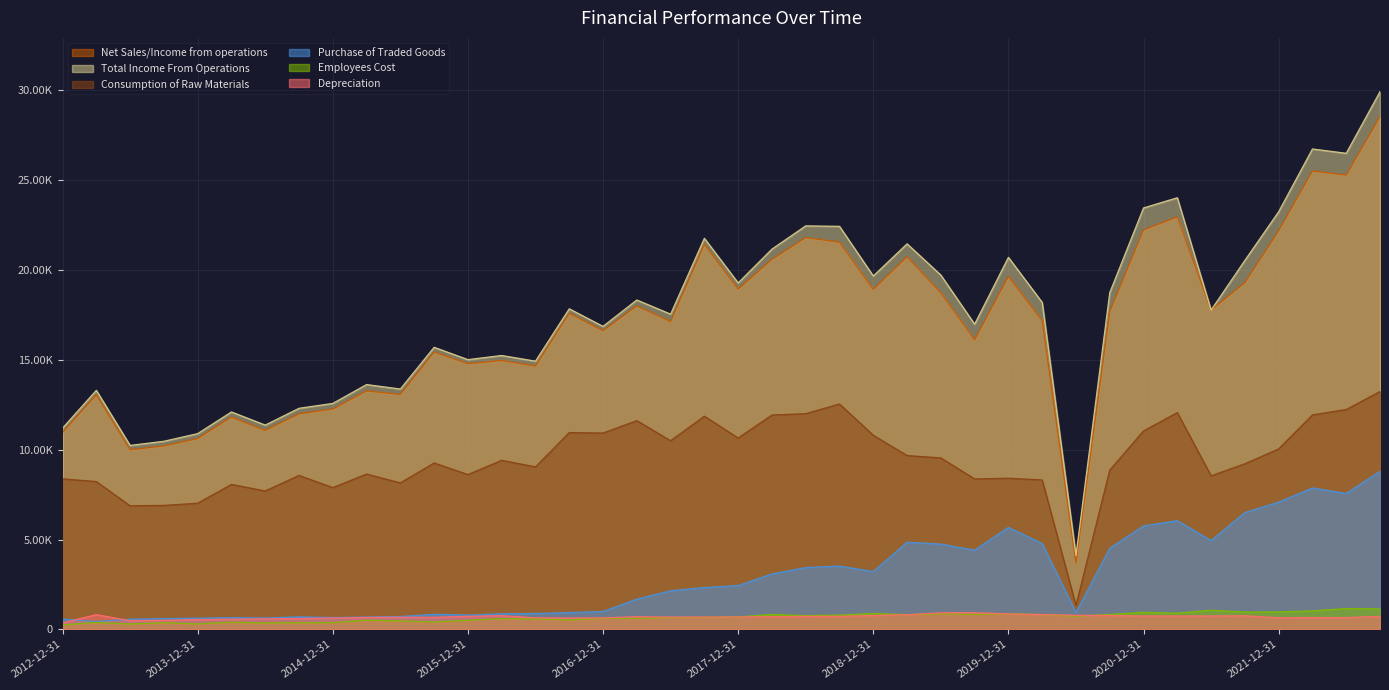

What is the label of the 34th point from the left?

2021-03-31